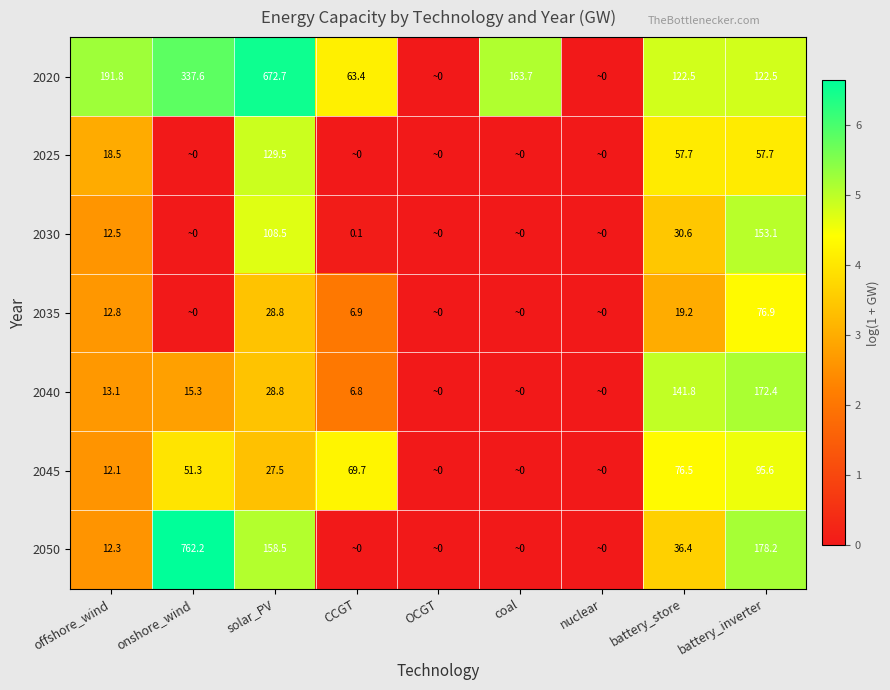

What is the difference between the highest and lowest values at solar_PV?

645.2